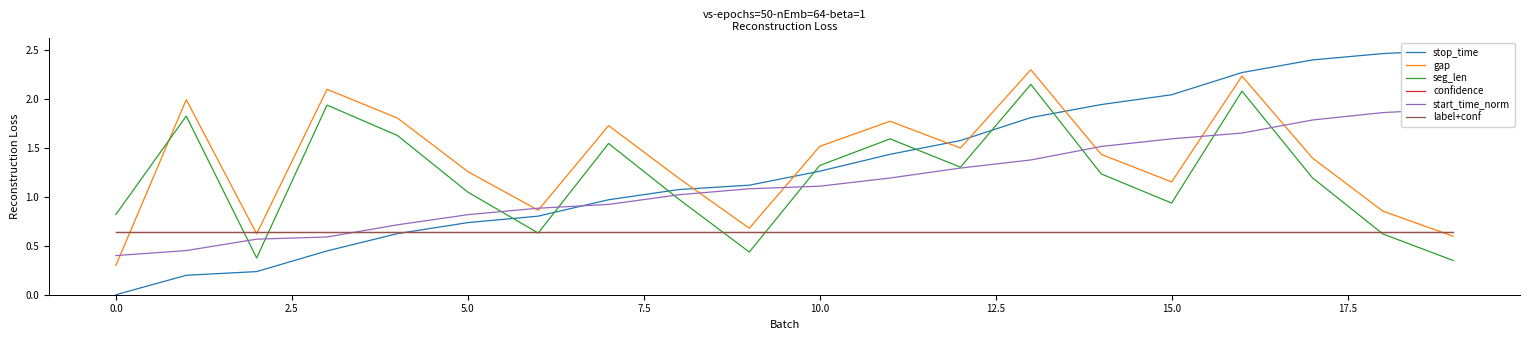

True or false: stop_time and seg_len cross at least once.

True